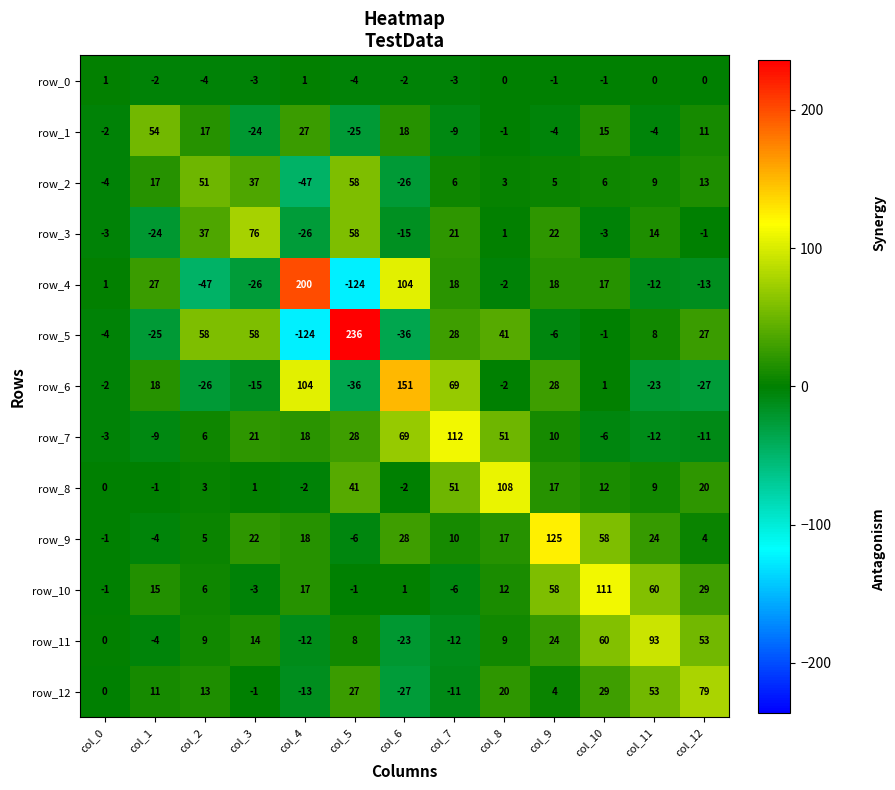

At which label is row_6 closest to 57?

col_7